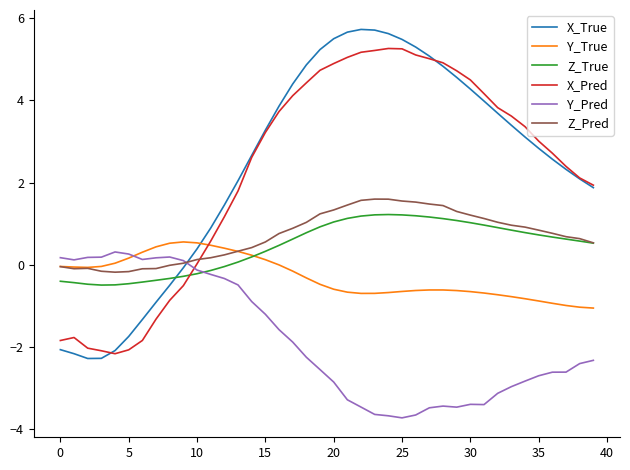

Which series has the largest range (max minus min)?

X_True